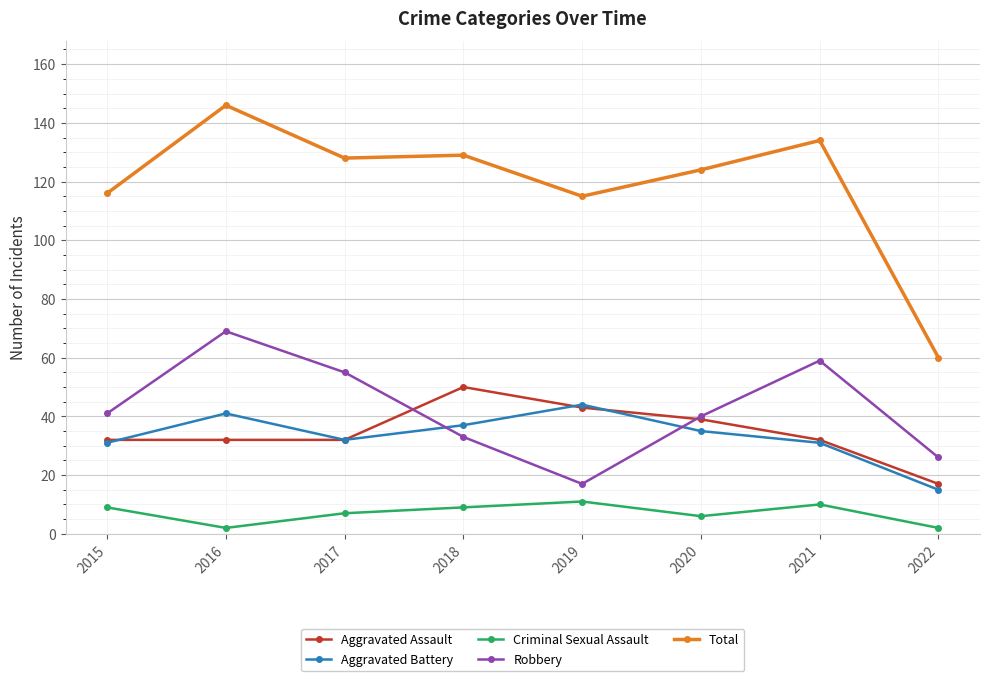

What is the spread (max minus min) of values at 2017?

121